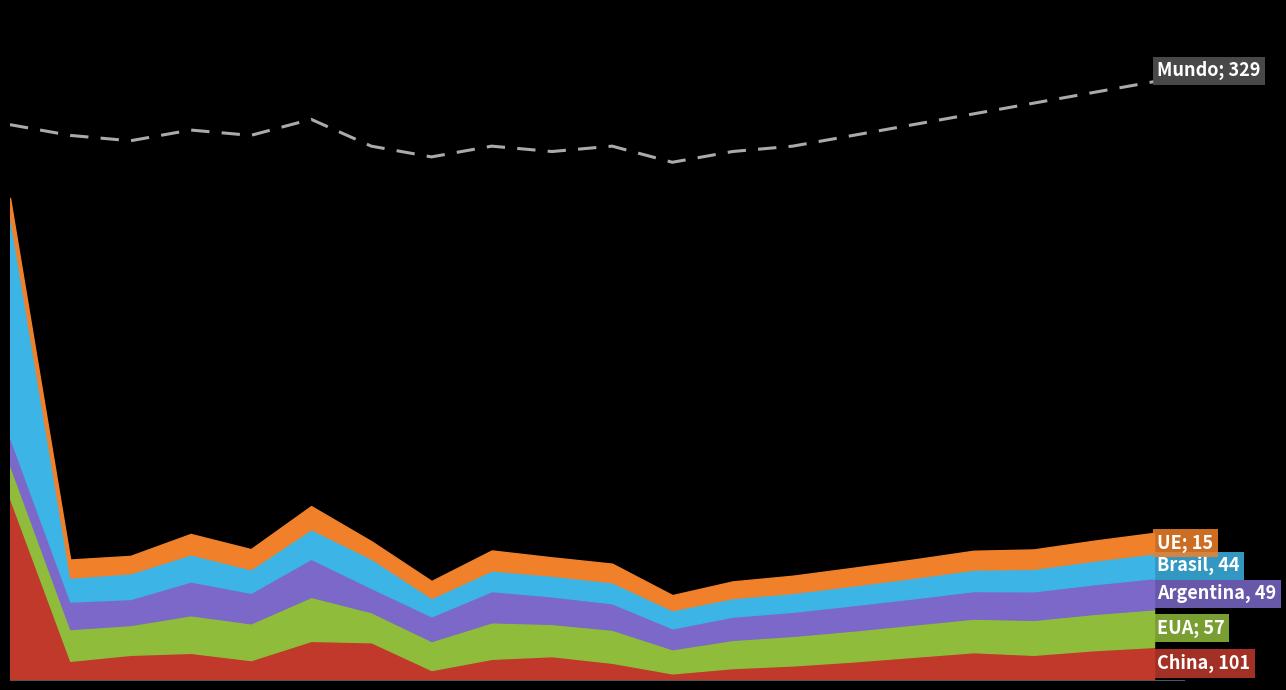

True or false: there are more than 1 points higher than both neighbors.

True